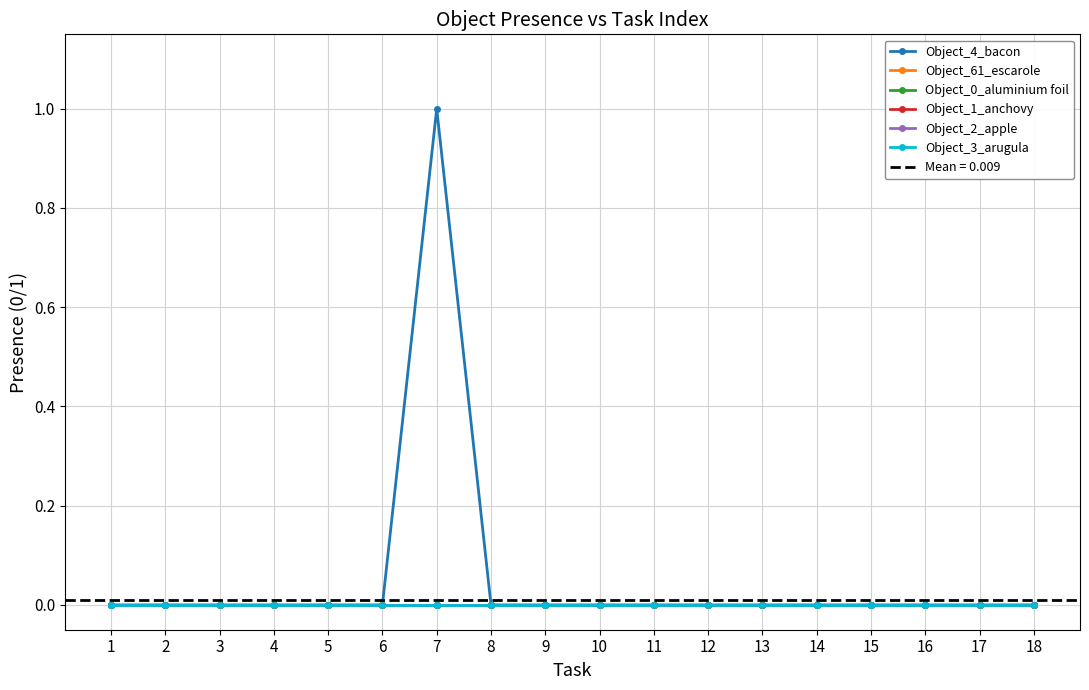

What are all the series names shown in the legend?

Object_4_bacon, Object_61_escarole, Object_0_aluminium foil, Object_1_anchovy, Object_2_apple, Object_3_arugula